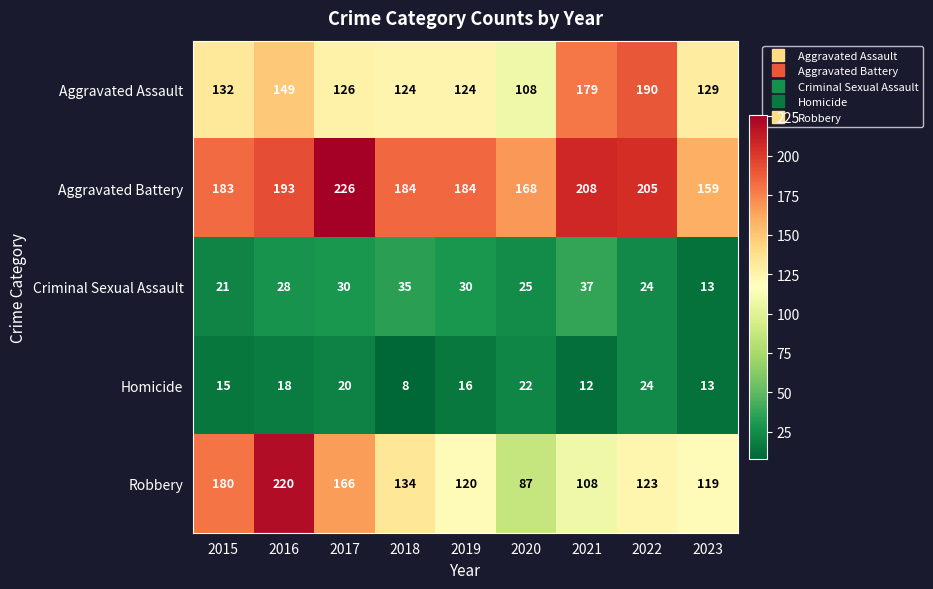

Which series changed the most between 2016 and 2021?

Robbery